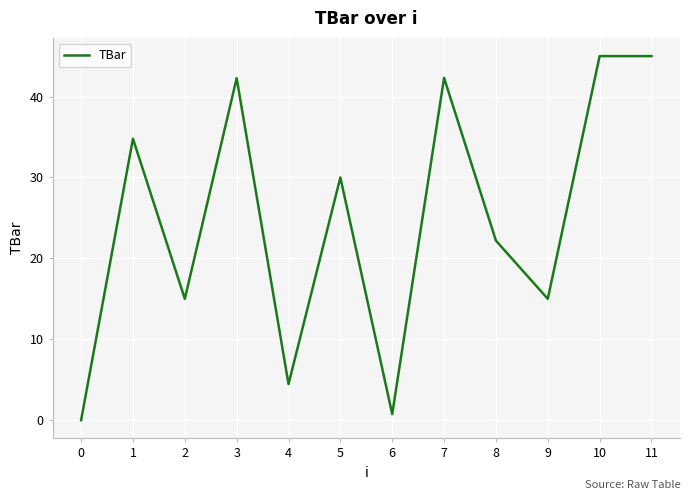

True or false: there are more than 0 points higher than both neighbors.

True